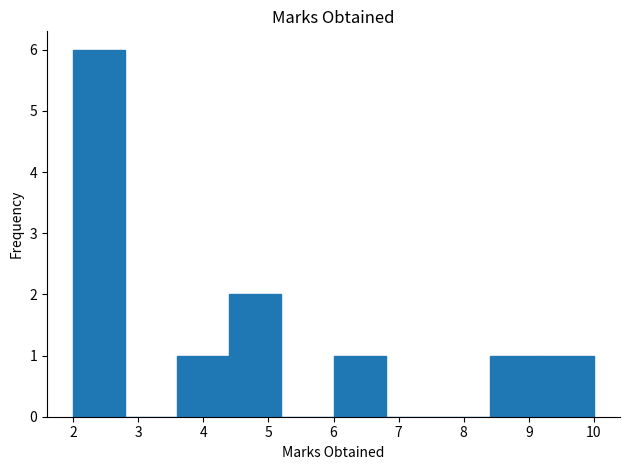

Reading left to right, transcribe this chart: for each bar, give the range it covers on the x-axis and its height. The values are not printed on the chart, so give them approximately, as read against the axis.

2.0 to 2.8: 6
2.8 to 3.6: 0
3.6 to 4.4: 1
4.4 to 5.2: 2
5.2 to 6.0: 0
6.0 to 6.8: 1
6.8 to 7.6: 0
7.6 to 8.4: 0
8.4 to 9.2: 1
9.2 to 10.0: 1